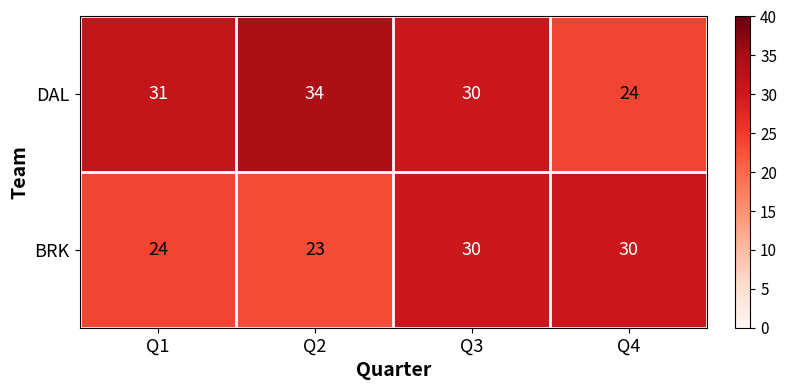

What is the total value across all series at Q2?

57